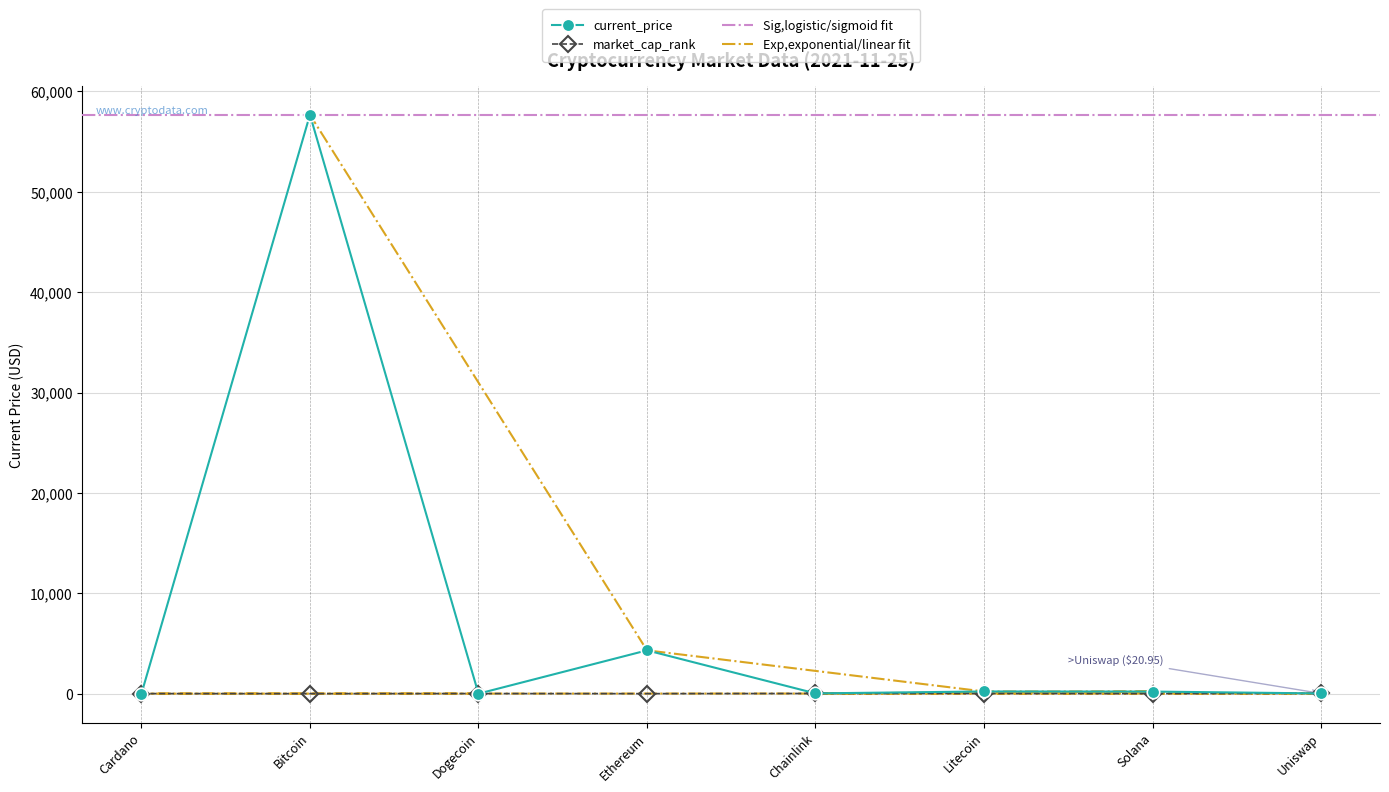

What is the difference between the second highest and second lowest values in the current_price series?

4313.2